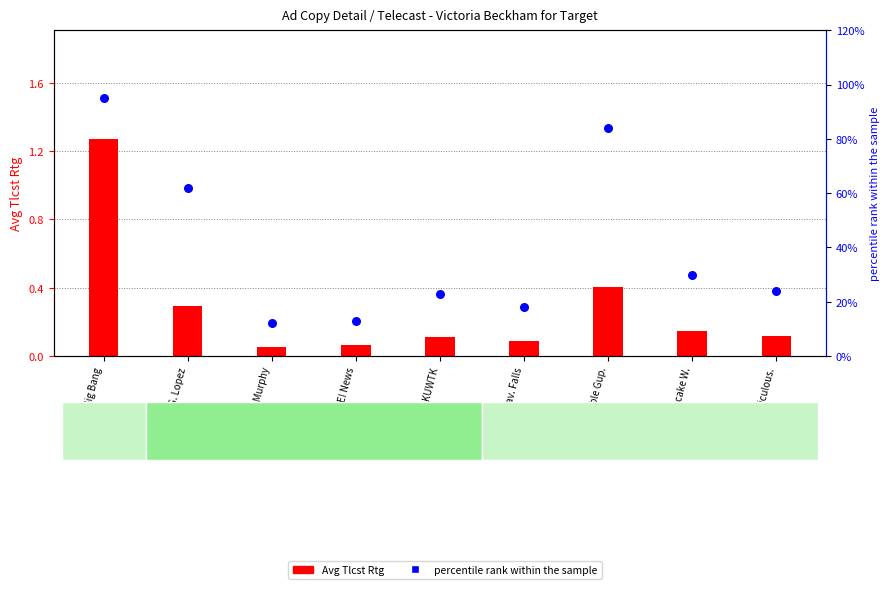

What is the total value across all series at Bubble Gup.?

84.4